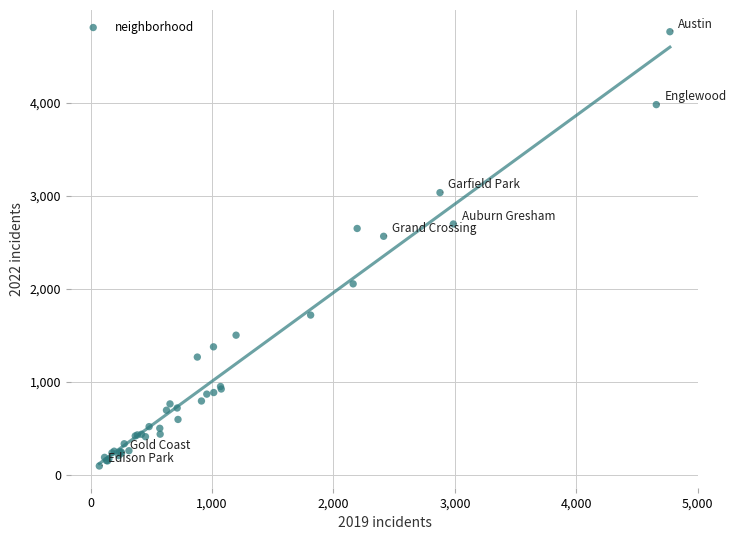

What Y value in the scatter plot is closest to 2431?

2566